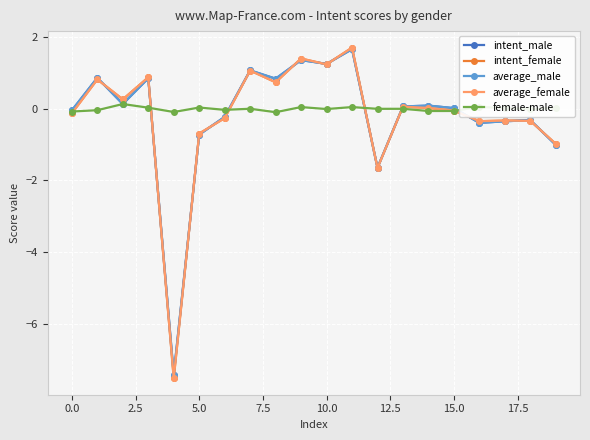

What is the maximum value for intent_female?

1.7